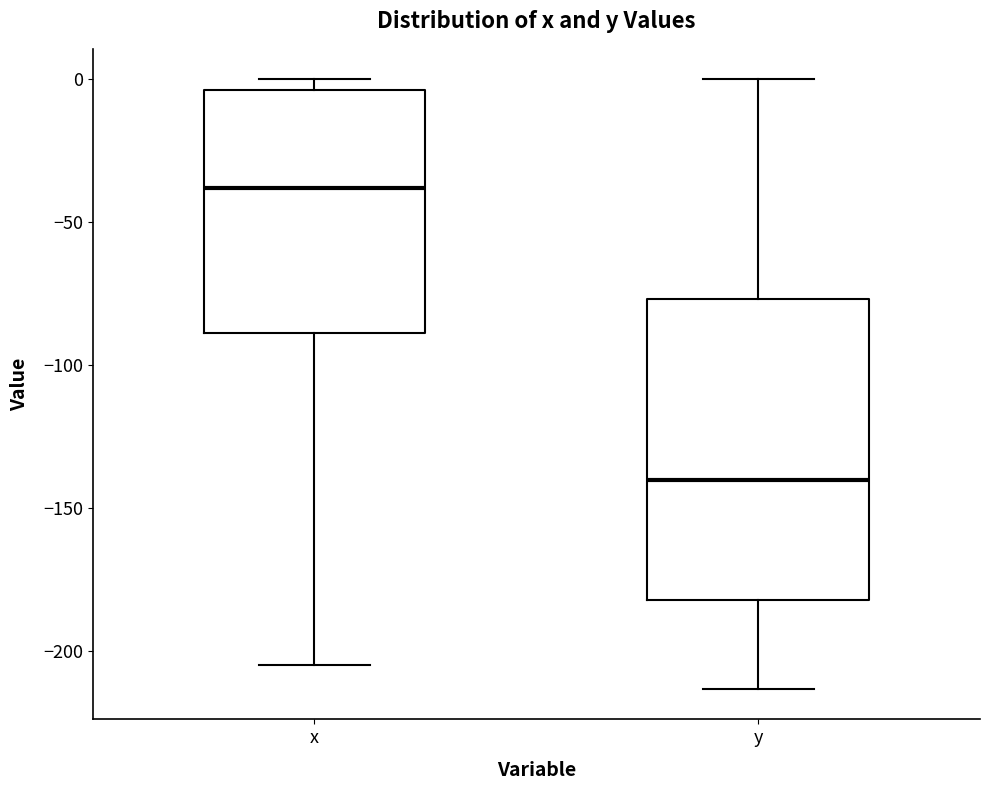

Reading left to right, read every box against the y-axis: the position of its median line, the range the box covers, and the ends of its whiskers. The values are not printed on the chart, so give them approximately, as read against the axis.

x: median -40, box -90 to -5, whiskers -205 to 0
y: median -140, box -180 to -75, whiskers -215 to 0